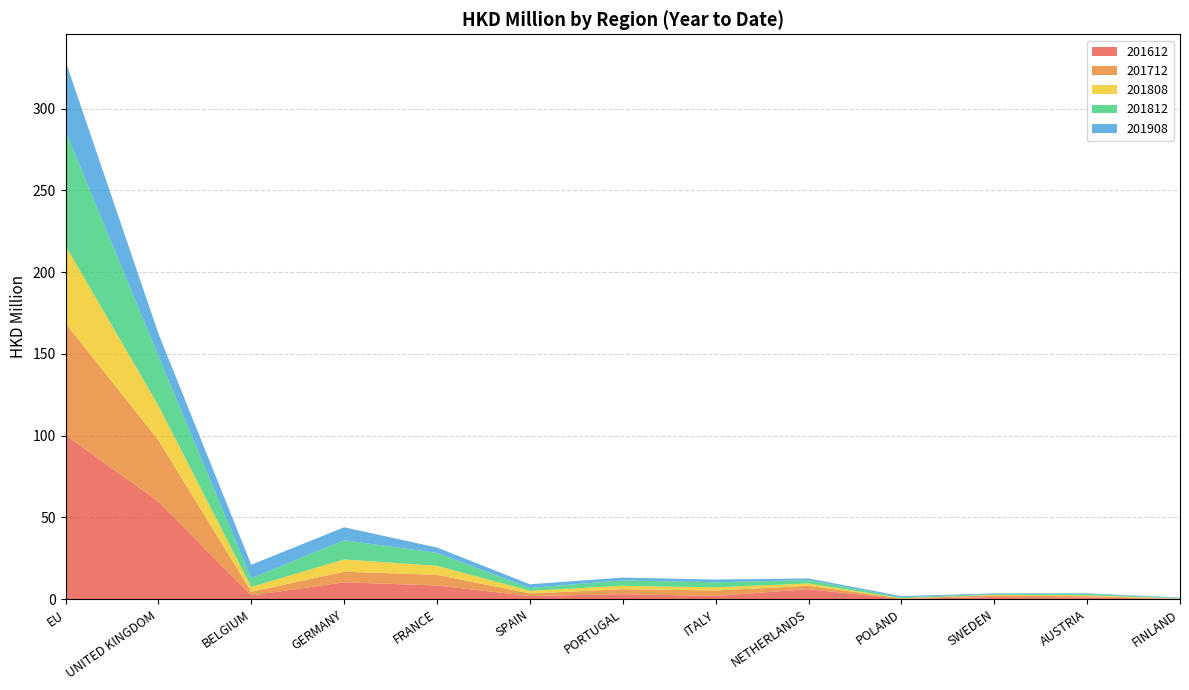

Reading left to right, extract all data points from this chart.

201612: 100.4	59.7	2.2	10.3	8.4	1.9	3.1	2.0	6.1	0.2	1.3	1.1	0.1
201712: 68.4	37.5	2.3	6.5	6.5	1.6	3.0	3.3	2.1	0.4	1.1	0.7	0.2
201808: 47.4	21.2	2.9	7.5	5.5	1.6	2.1	1.9	1.5	0.1	0.3	0.5	0.2
201812: 70.0	30.3	5.3	11.7	7.9	1.8	3.3	3.1	2.0	0.6	0.5	0.8	0.2
201908: 42.8	13.8	8.3	7.9	3.3	2.2	1.7	1.7	1.0	0.7	0.4	0.4	0.3